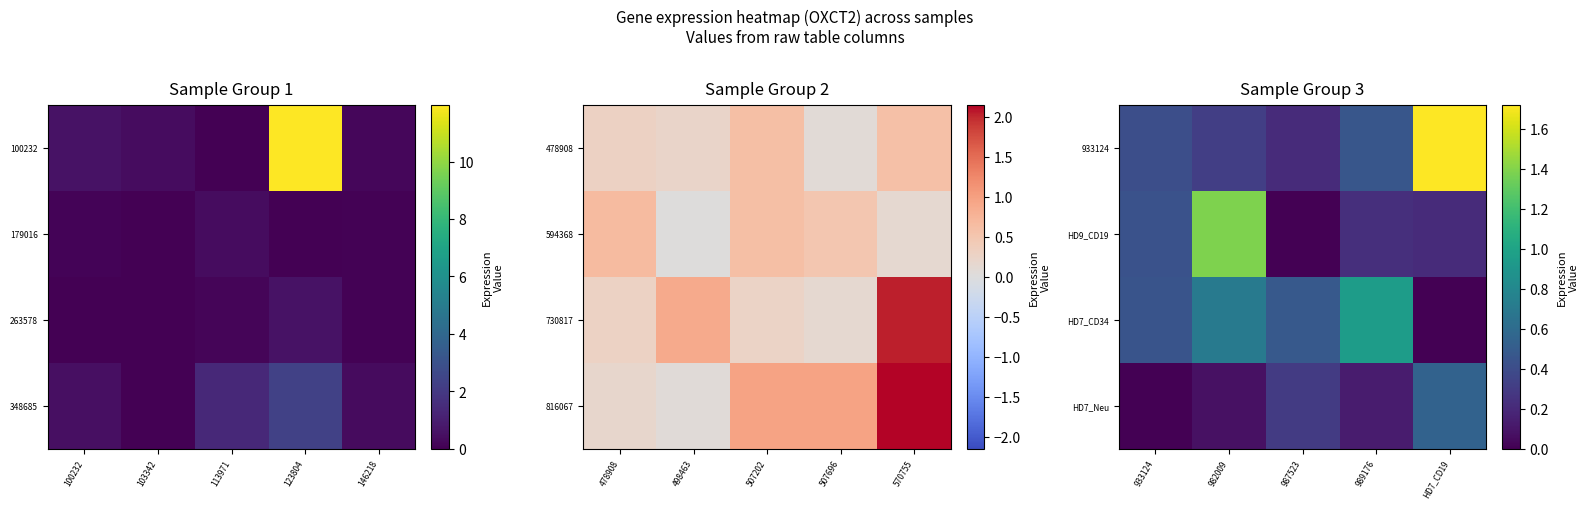

Is the value of HD9_CD19 at 933124 greater than the value of 933124 at 989176?

No